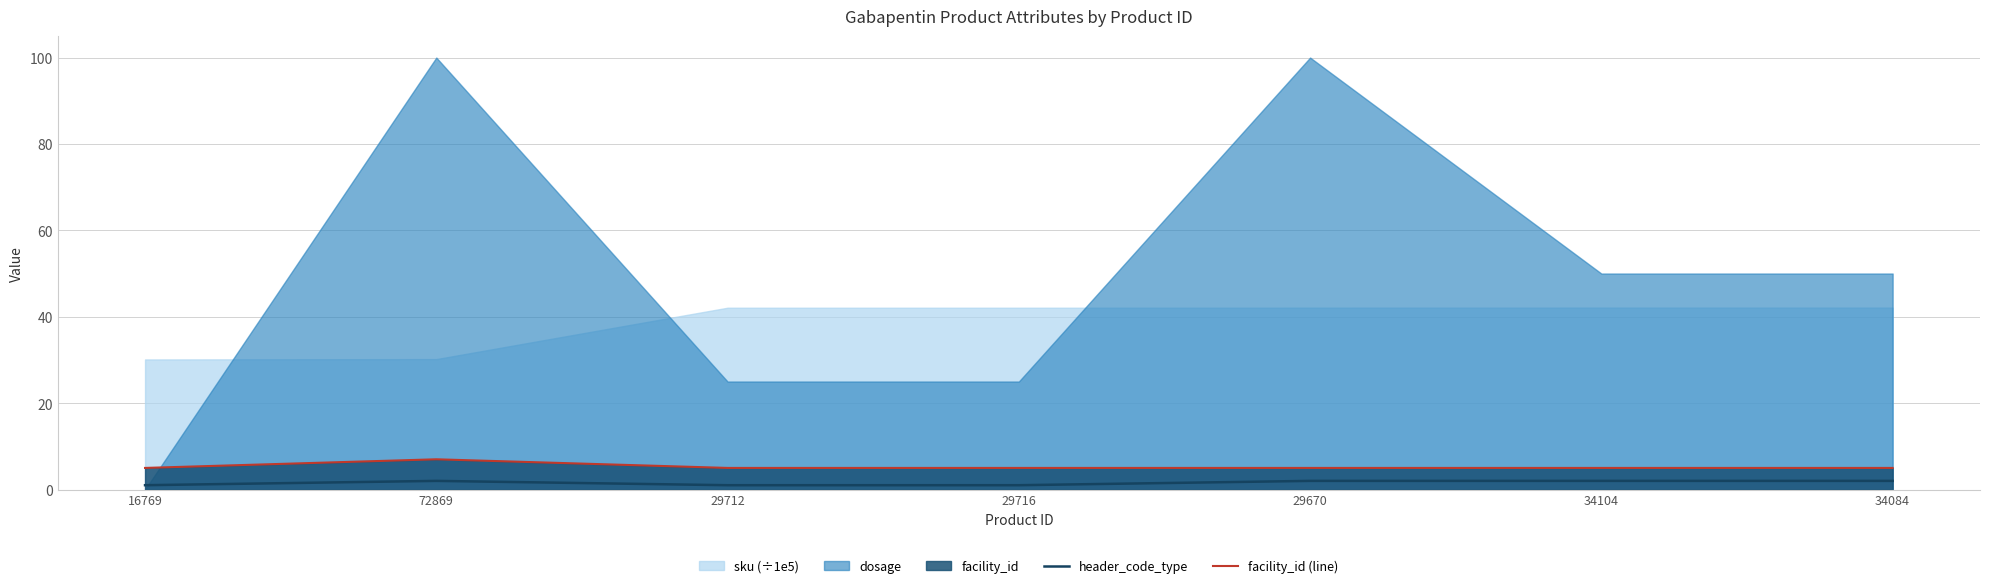

What is the label of the 3rd point from the left?

29712